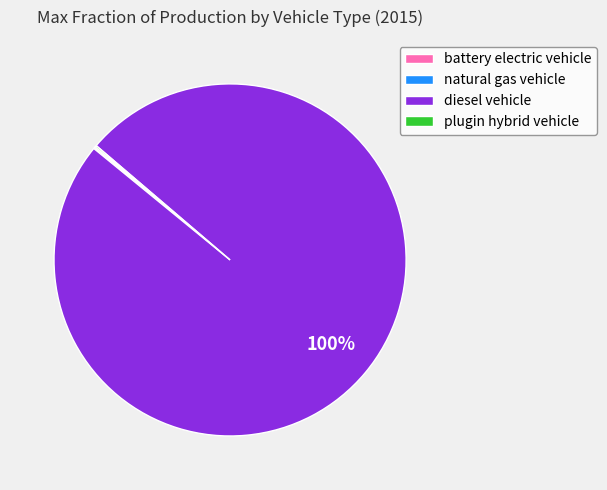

Which slice represents more than half of the pie?

diesel vehicle